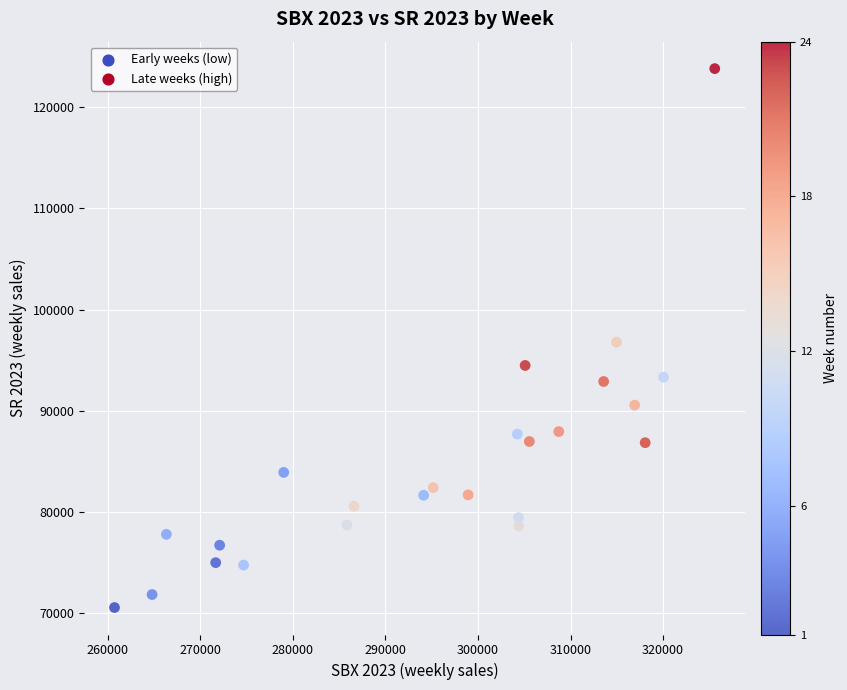

What is the range of Y values (max minus min)?

53243